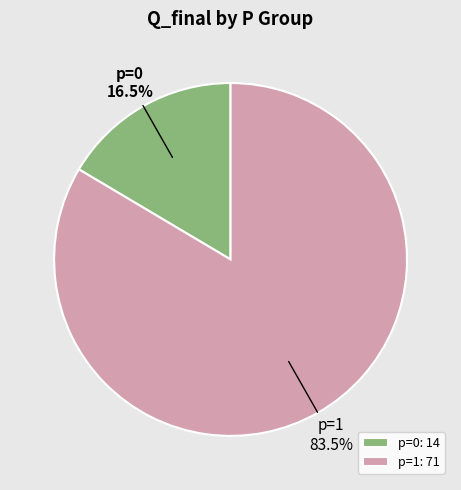

Approximately how many times larger is the value at p=1 compared to p=0?

5.1